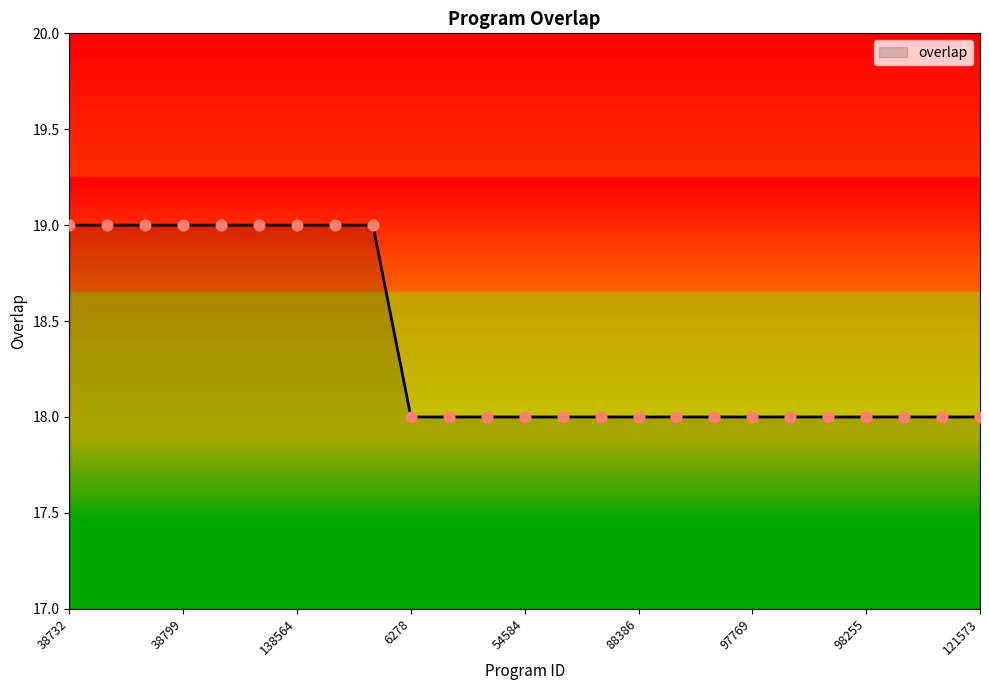

What is the greatest value displayed?

19